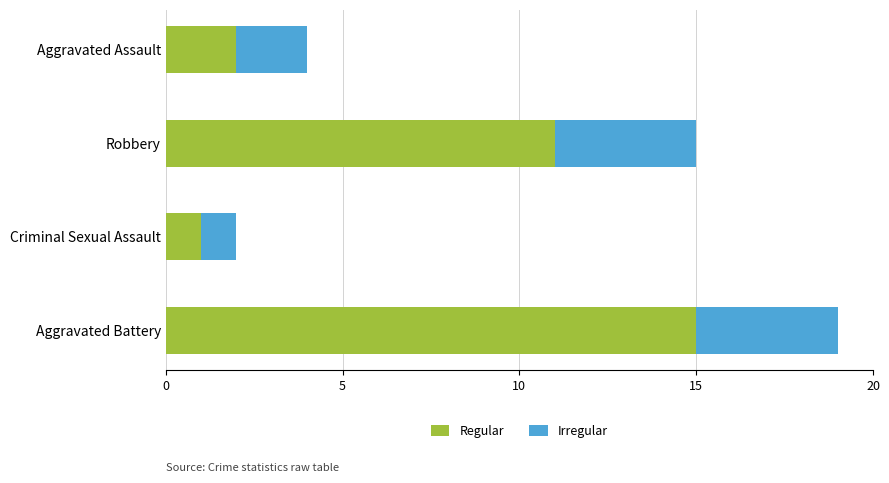

What is the total value across all series at Aggravated Assault?

4